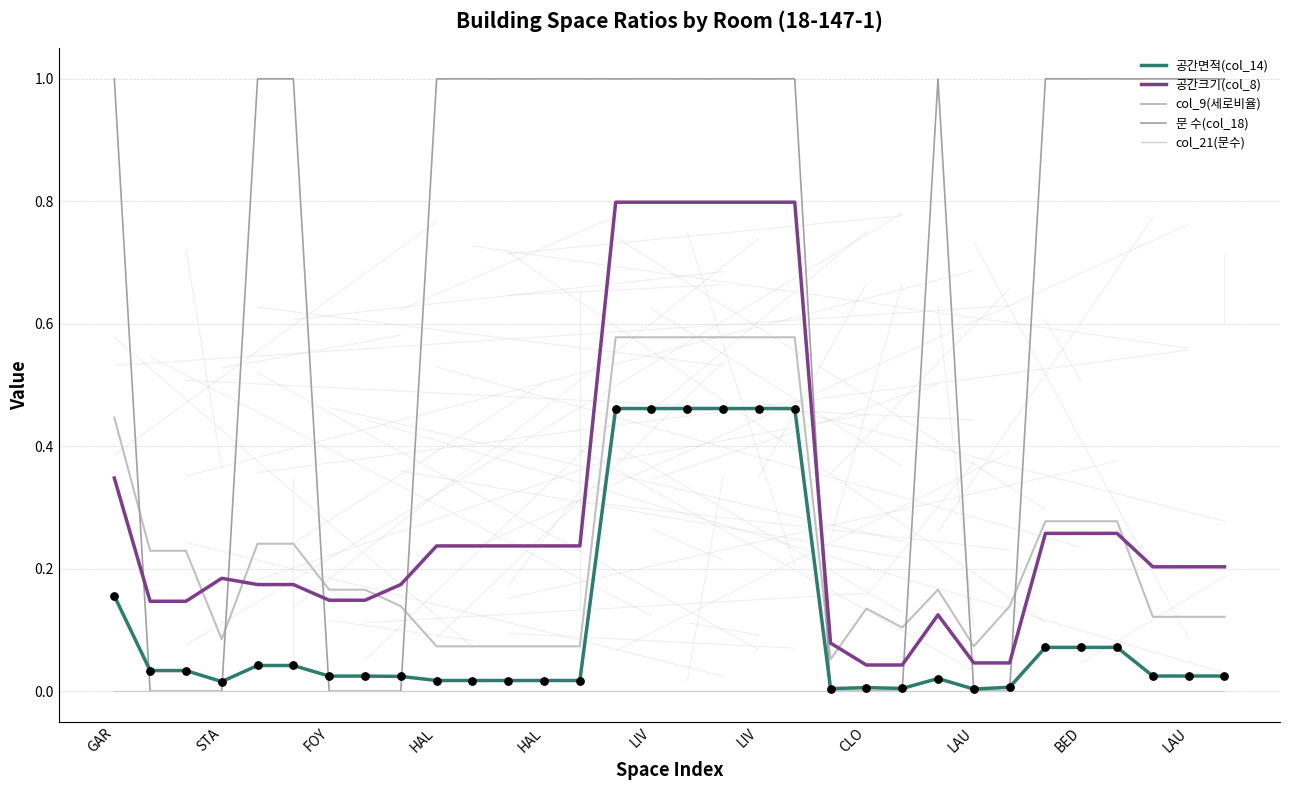

Is this an area chart (filled region under the line)?

No